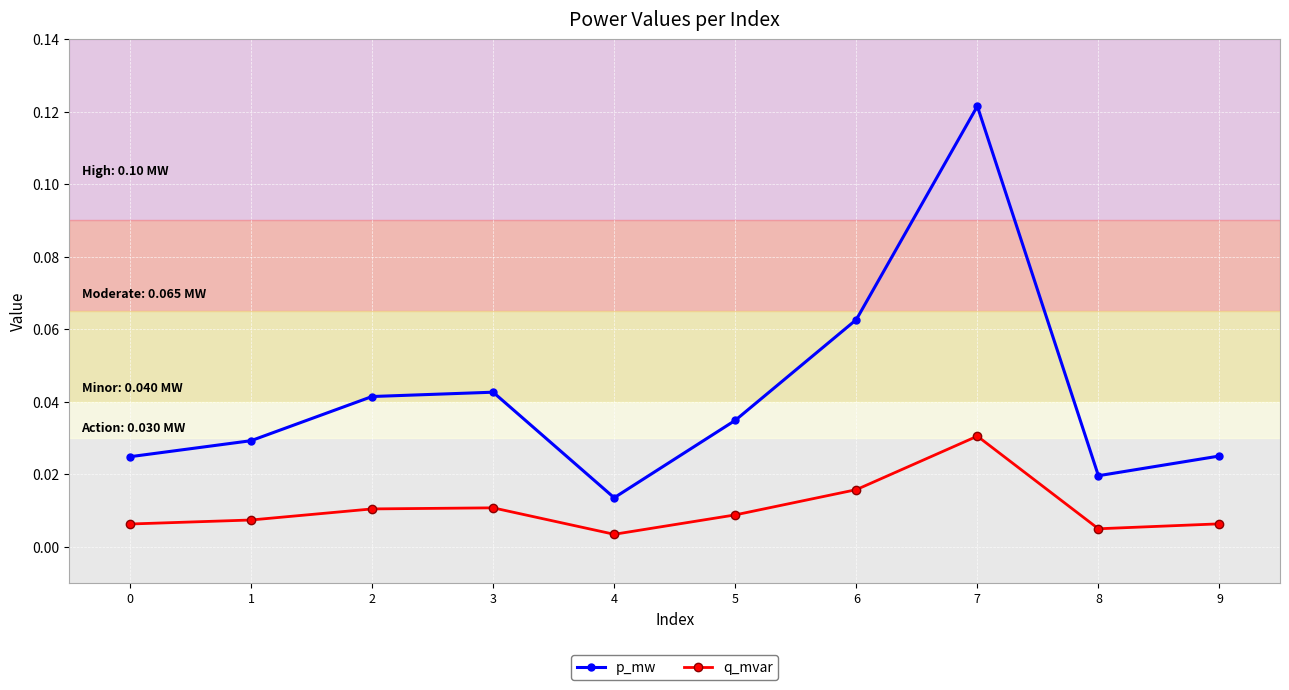

True or false: p_mw and q_mvar cross at least once.

False